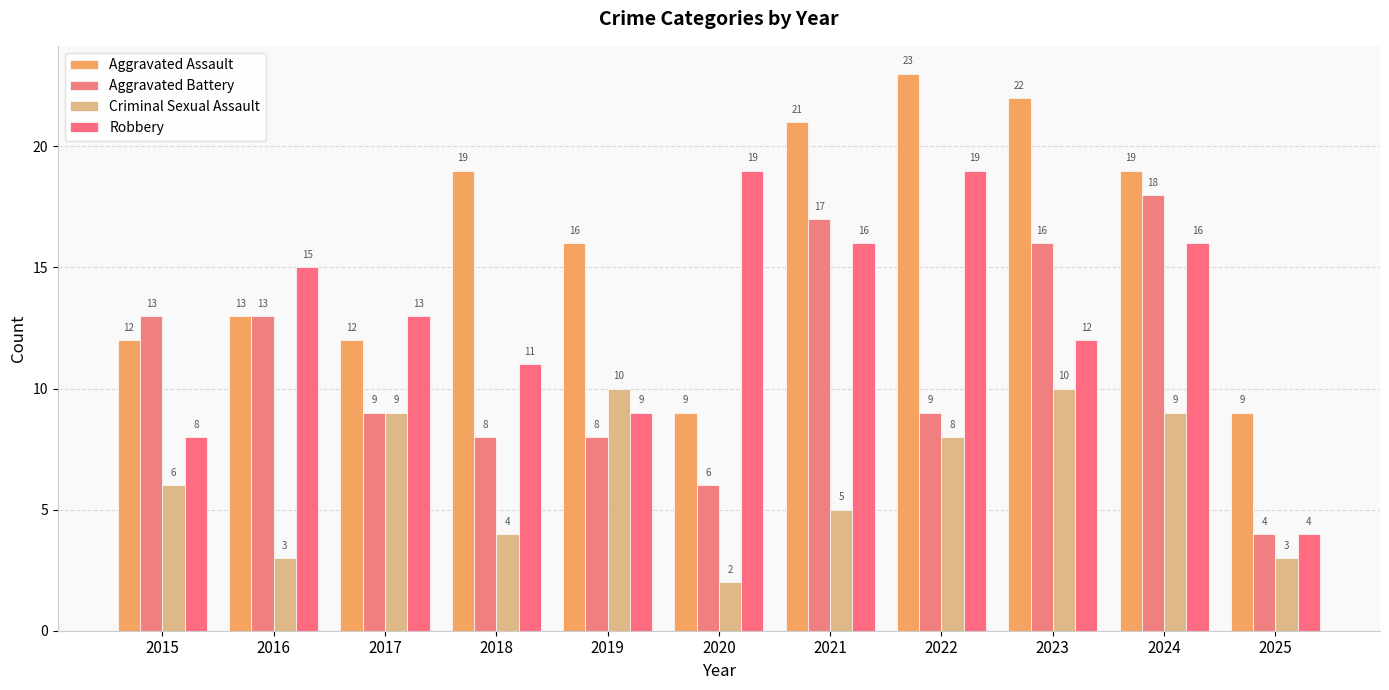

Between 2023 and 2021, which is larger?

2023